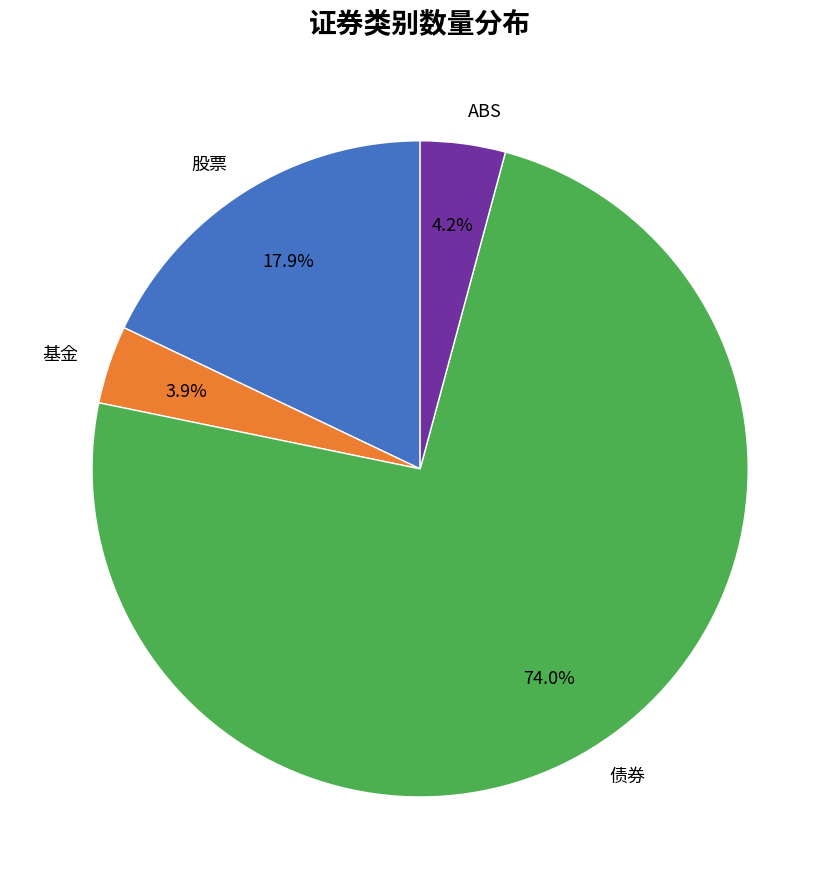

Combined, do 基金 and 债券 account for over 50%?

Yes